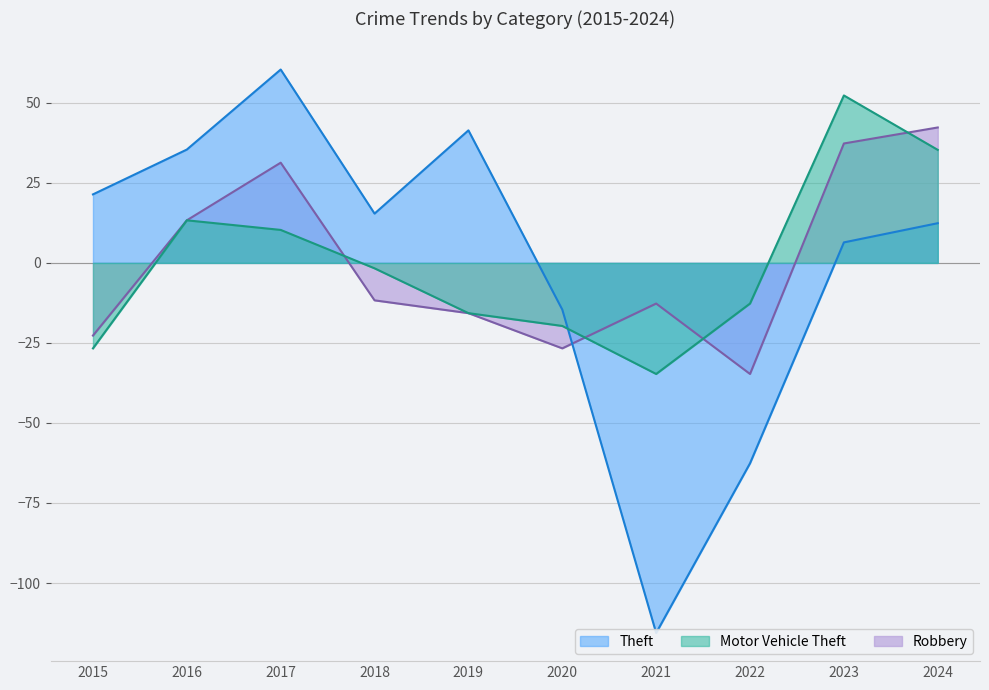

At how many categories does at least one series exceed -20?

10